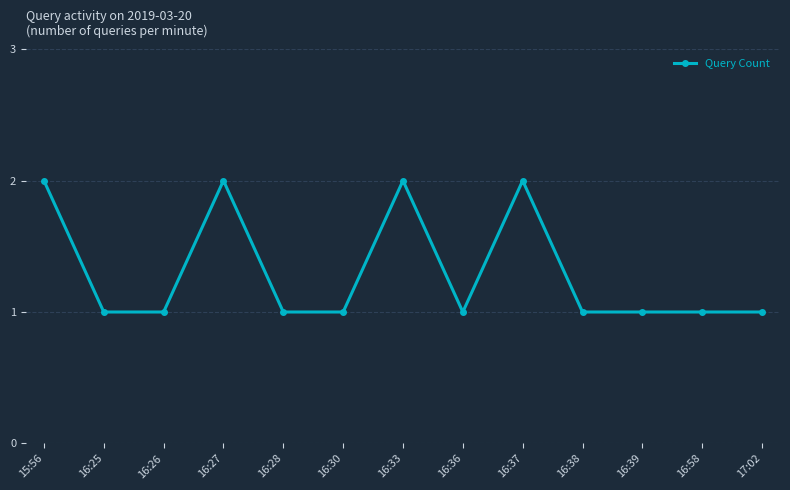

How many lines are shown in the chart?

1